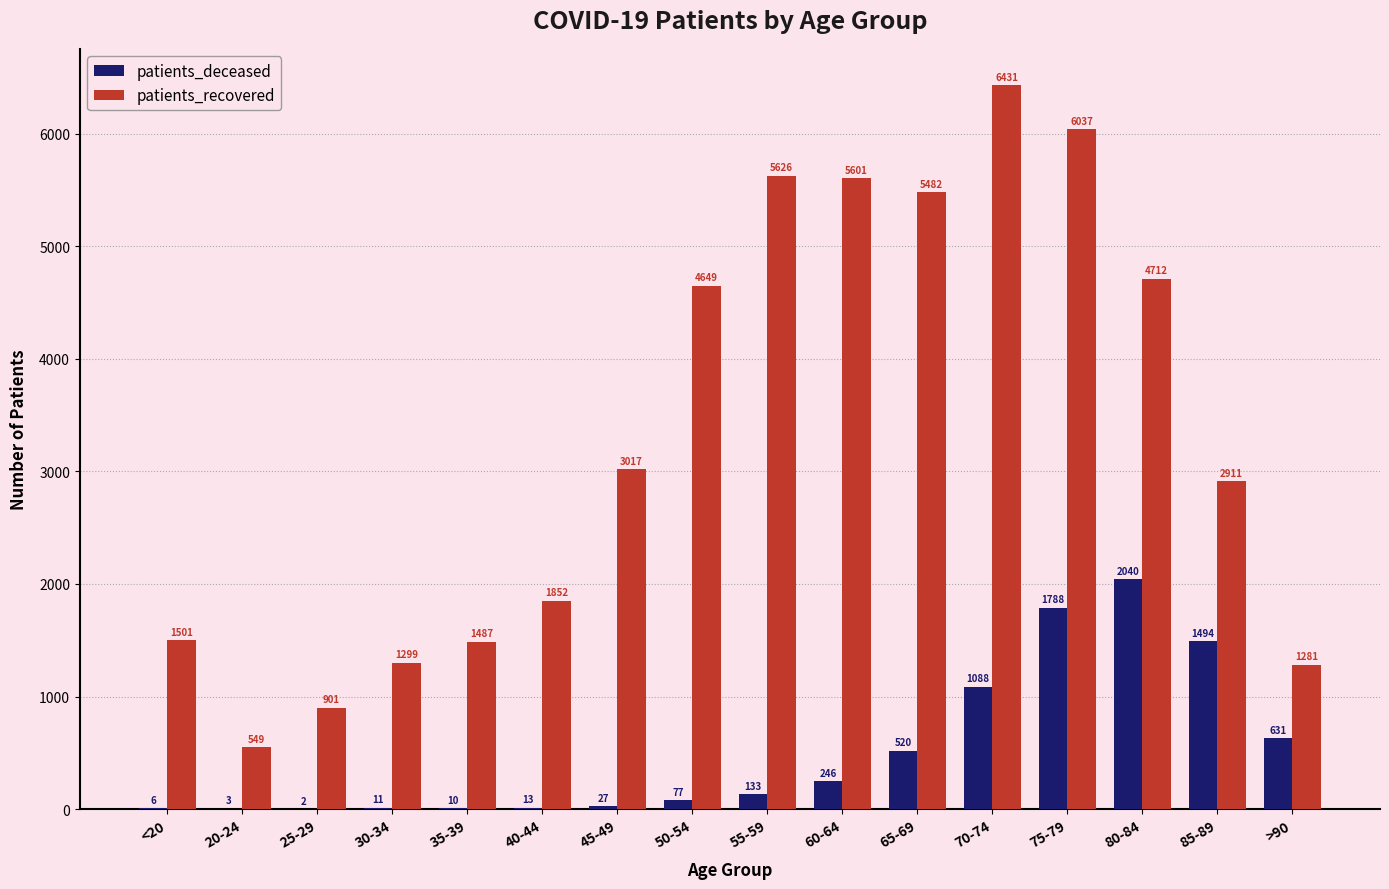

Which category has the highest value across all series?

70-74